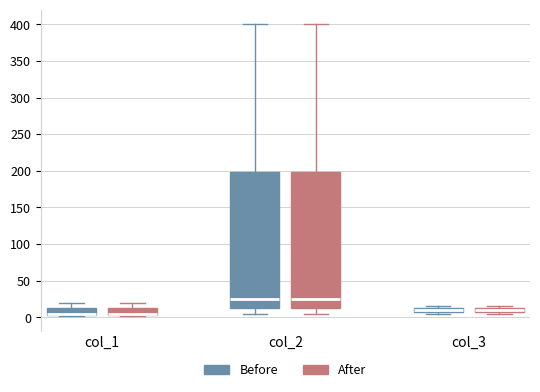

Where is the lower edge of the box for col_3 (Before) on the y-axis? The values are not printed on the chart, so give them approximately, as read against the axis.

5